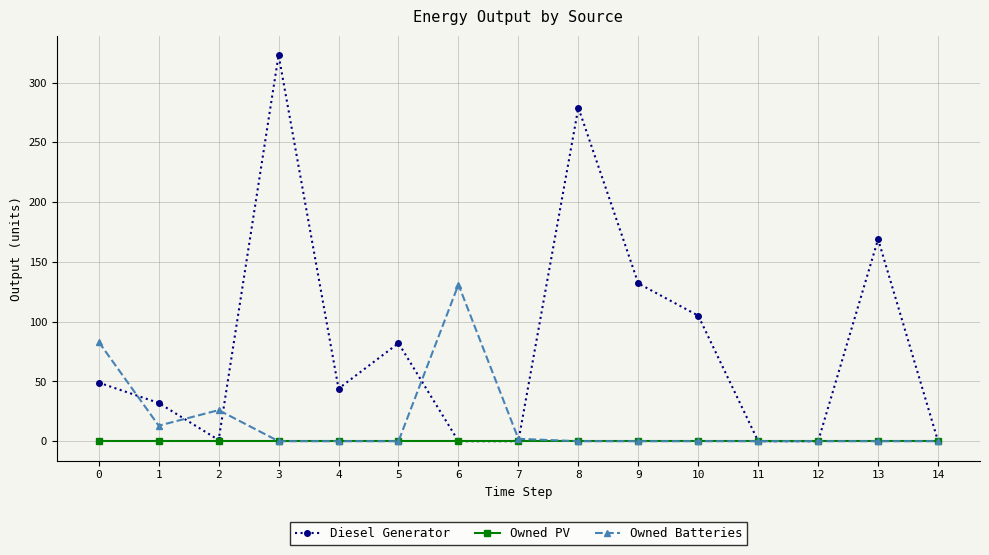

Count the number of data series in this chart.

3